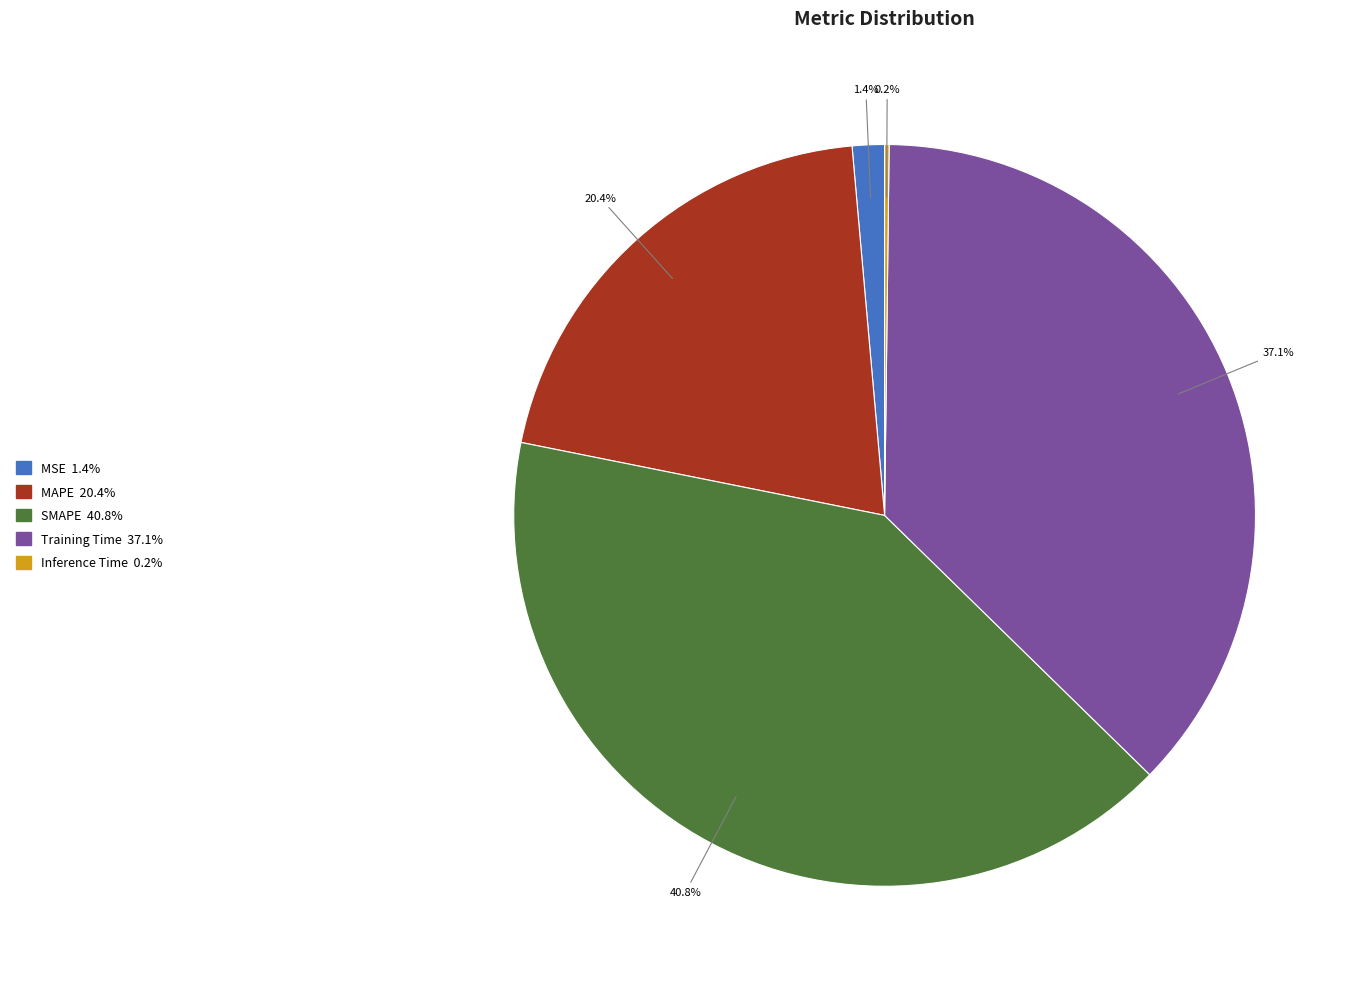

Is it true that MSE is 1% of the pie?

True